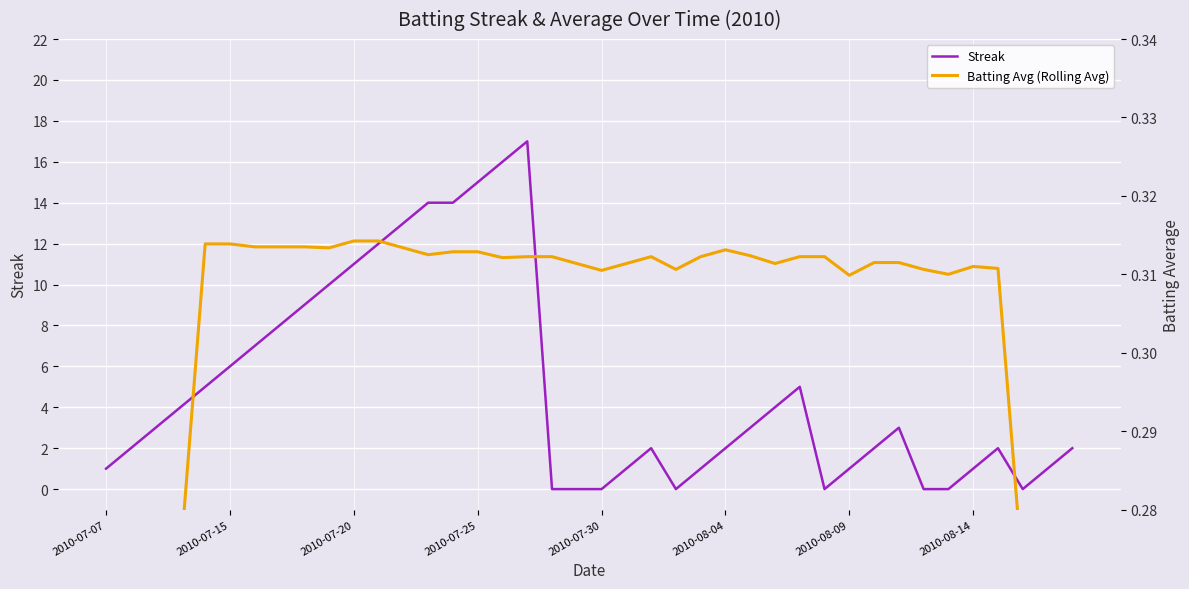

How many lines are shown in the chart?

2